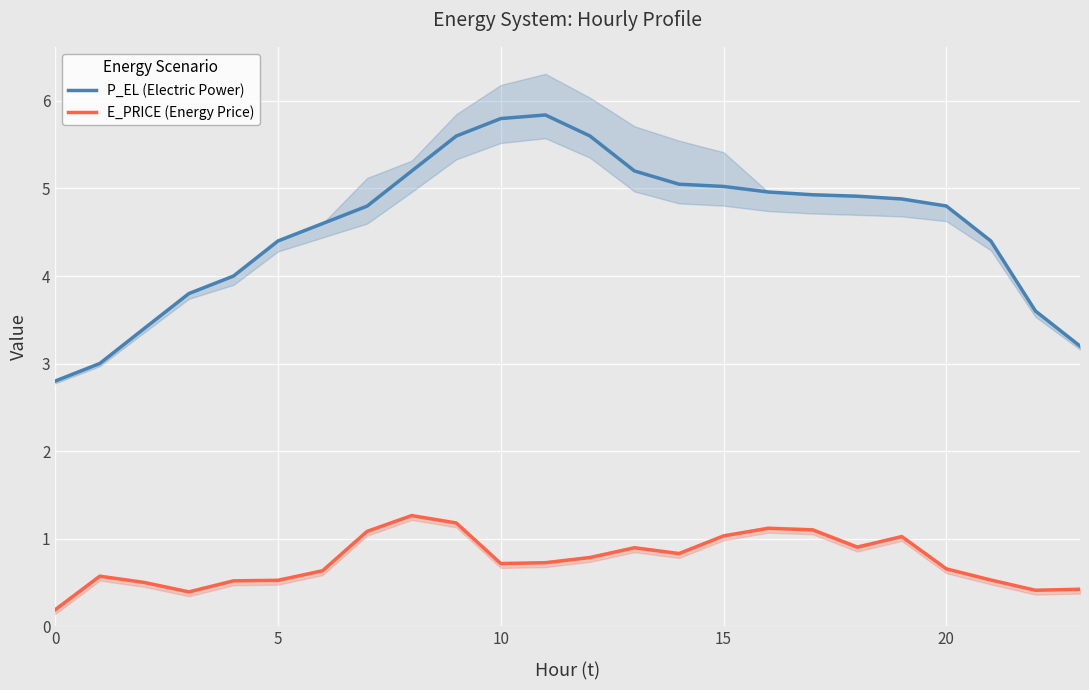

True or false: P_EL (Electric Power) and E_PRICE (Energy Price) intersect in this chart.

False